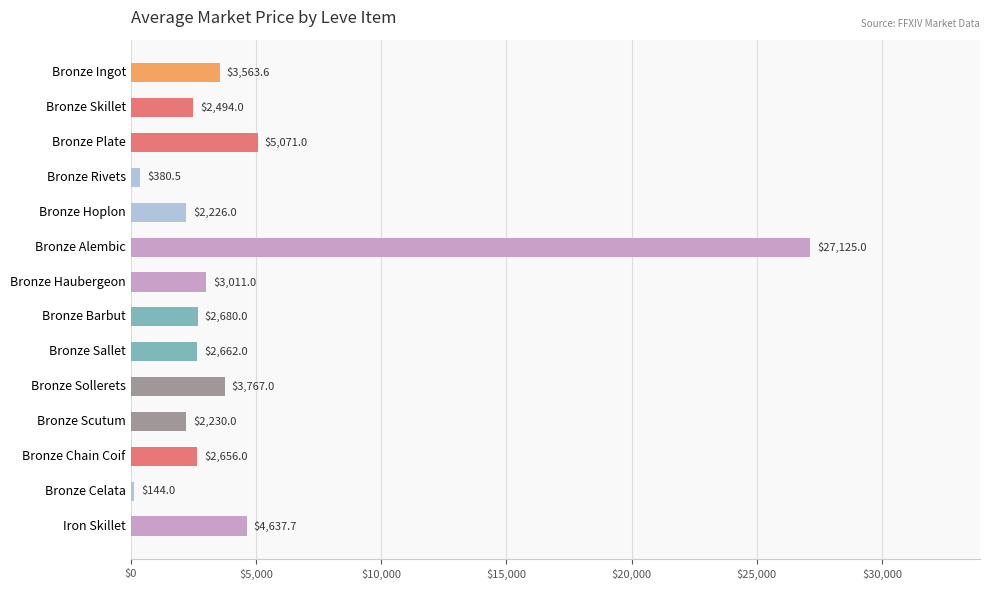

What is the ratio of the value at Bronze Scutum to the value at Bronze Celata?

15.5